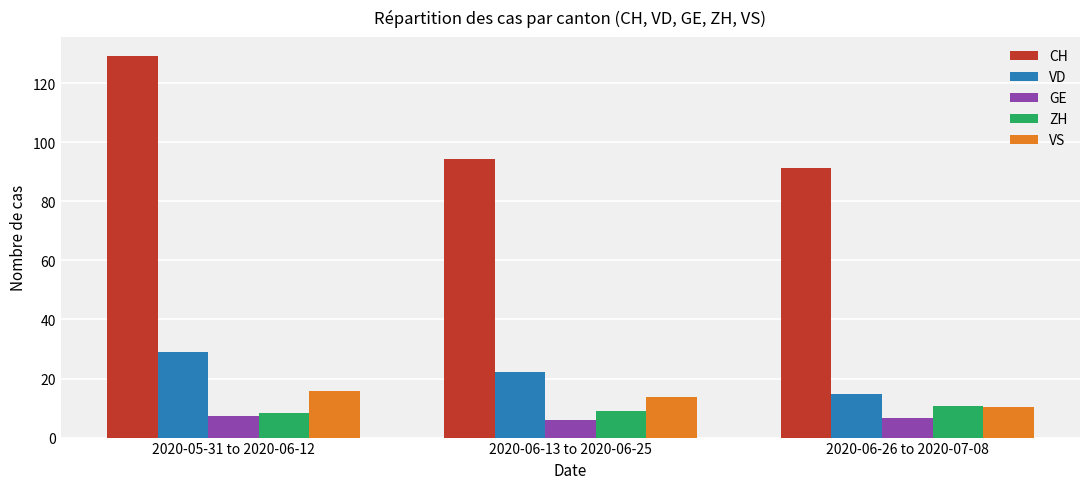

Is the value of VS at 2020-06-13 to 2020-06-25 greater than the value of GE at 2020-06-26 to 2020-07-08?

Yes